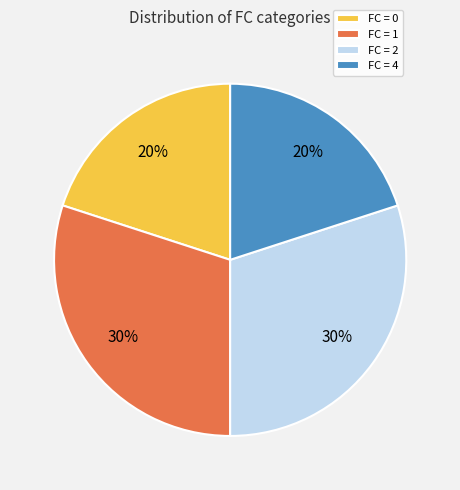

True or false: FC = 1 accounts for 30% of the total.

True